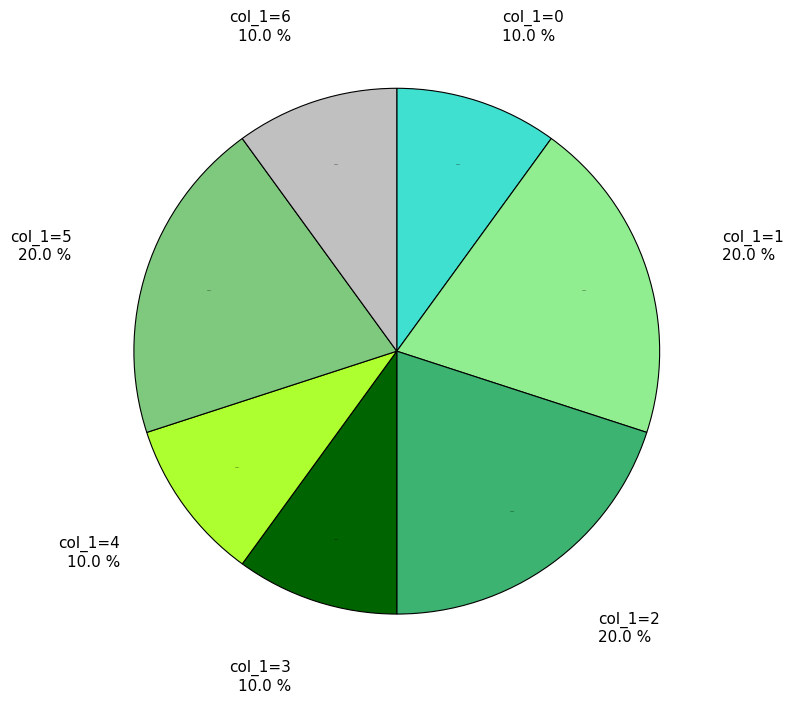

Does 3 represent more than half of the total?

No